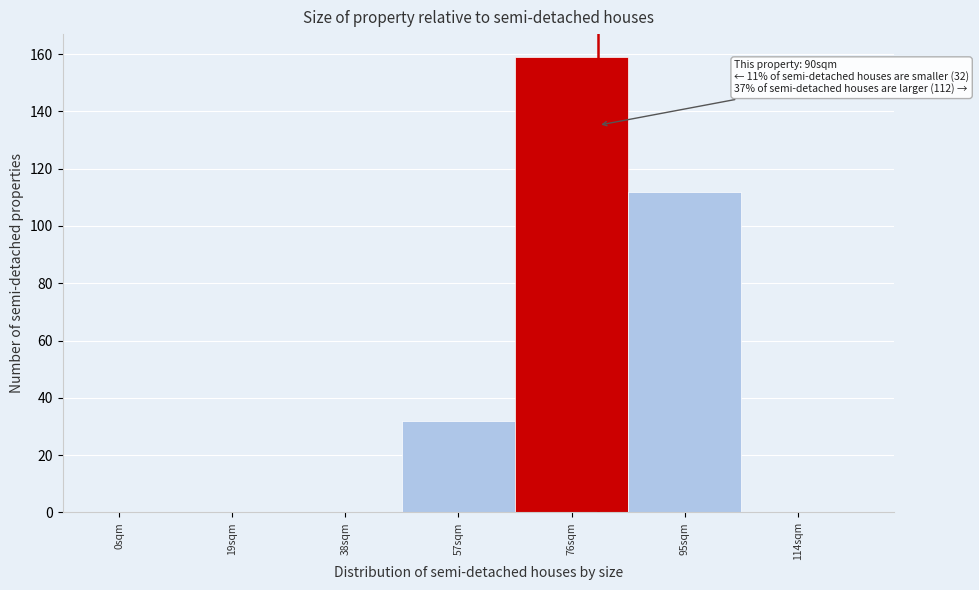

Reading right to left, list all the values displayed in this chart.

114sqm=0	95sqm=112	76sqm=159	57sqm=32	38sqm=0	19sqm=0	0sqm=0